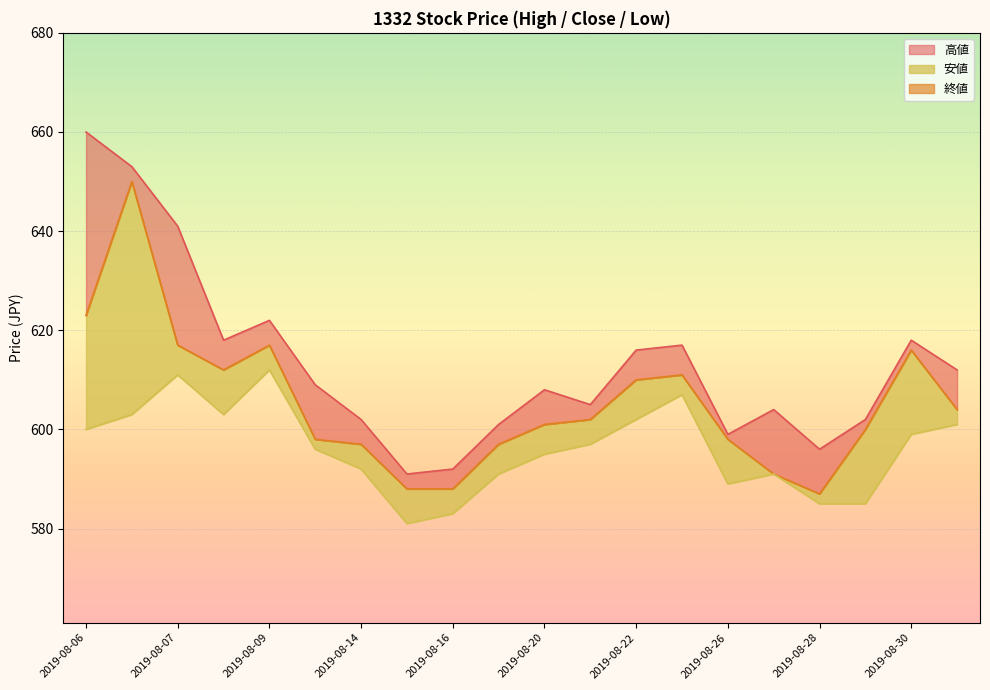

What is the difference between the maximum and second lowest values in the 安値 series?

29